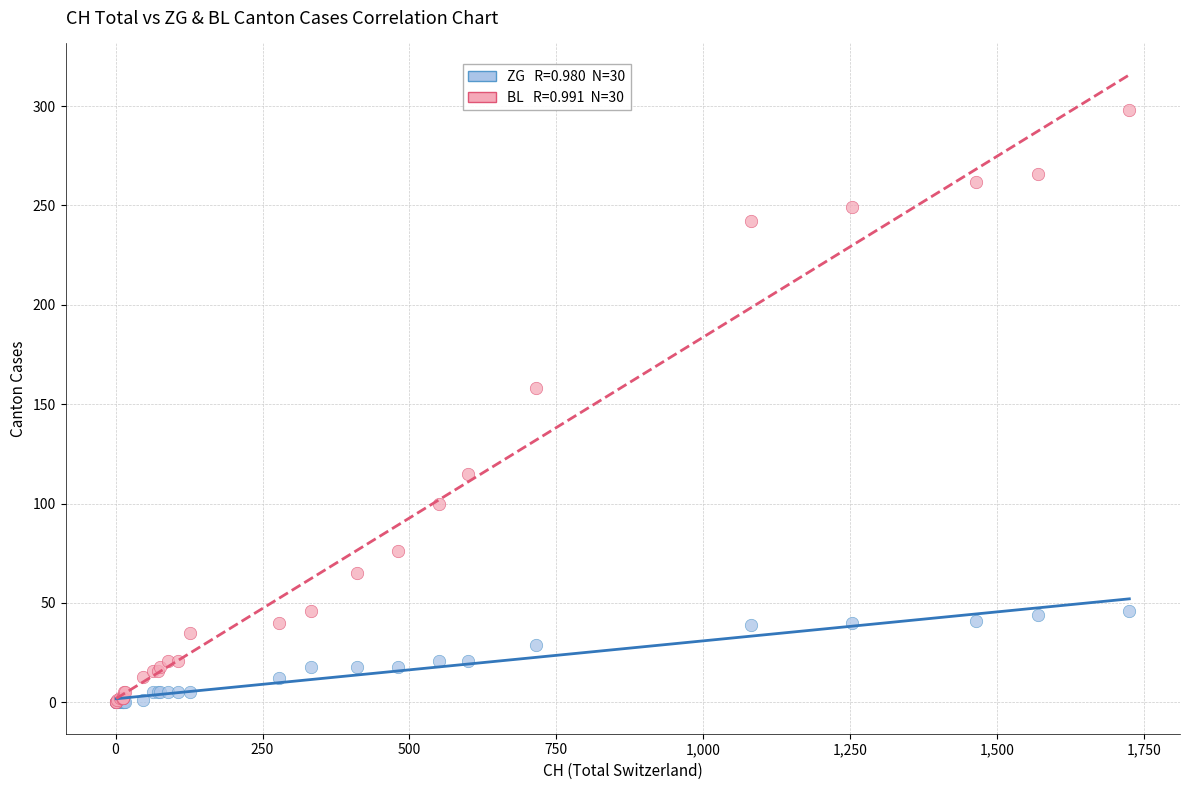

Across all series, what Y value is closest to 149?

158